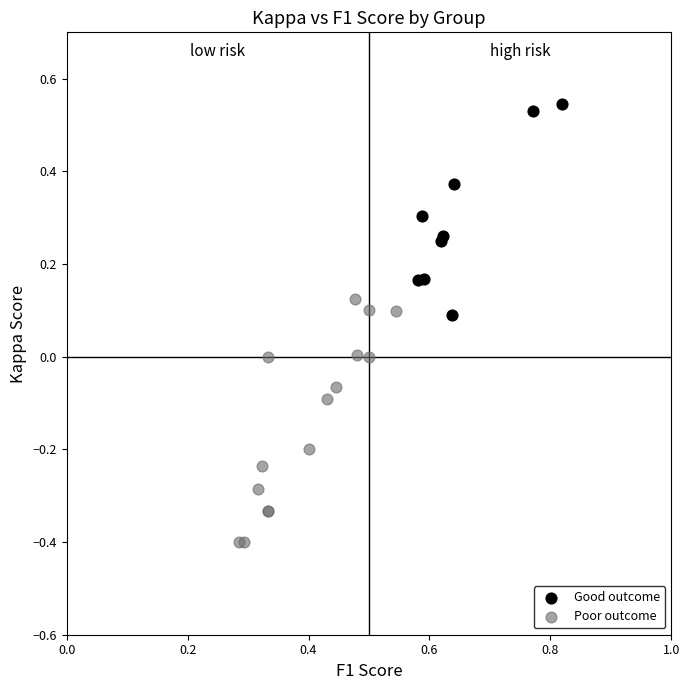

Which series has the widest spread of Y values?

Poor outcome